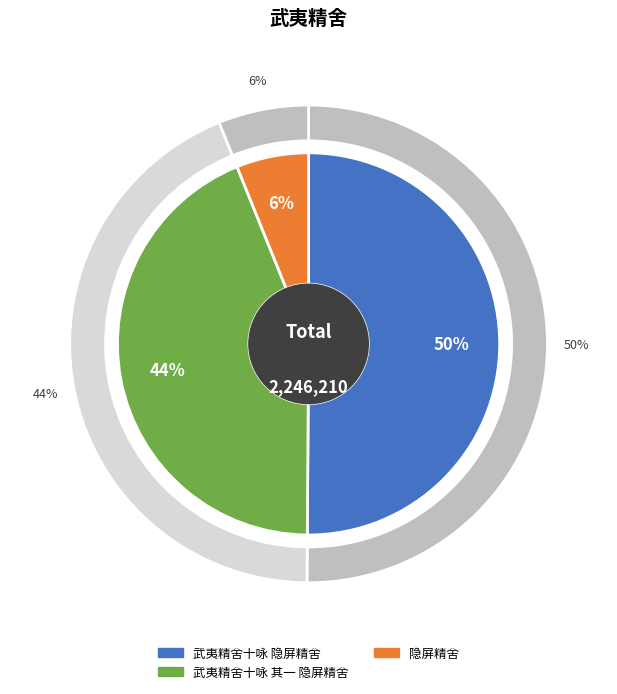

What percentage is the 隐屏精舍 slice, to the nearest percent?

6%